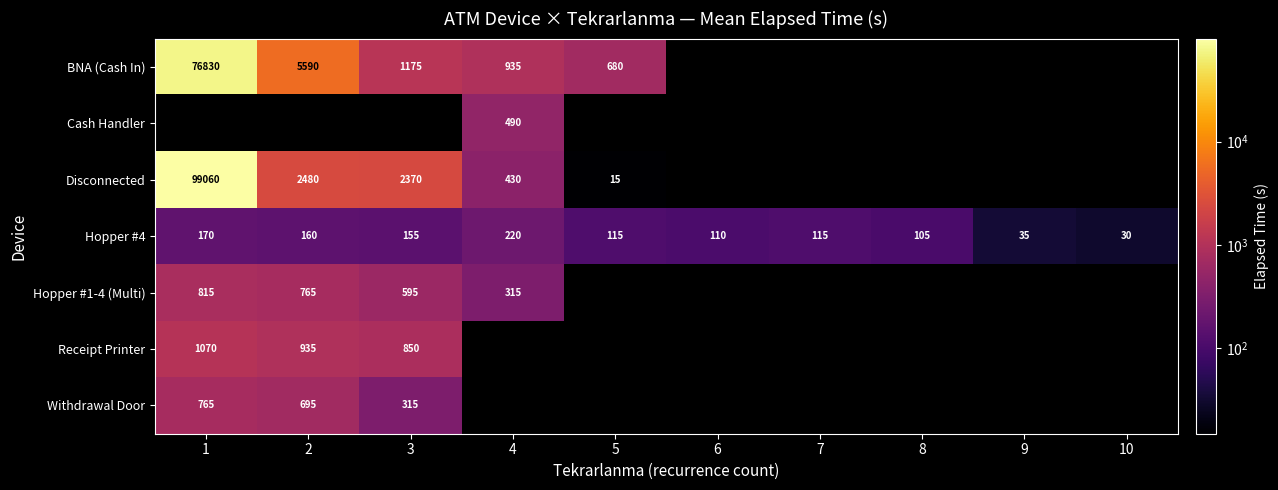

Is it true that BNA (Cash In) equals 707 at 3?

False